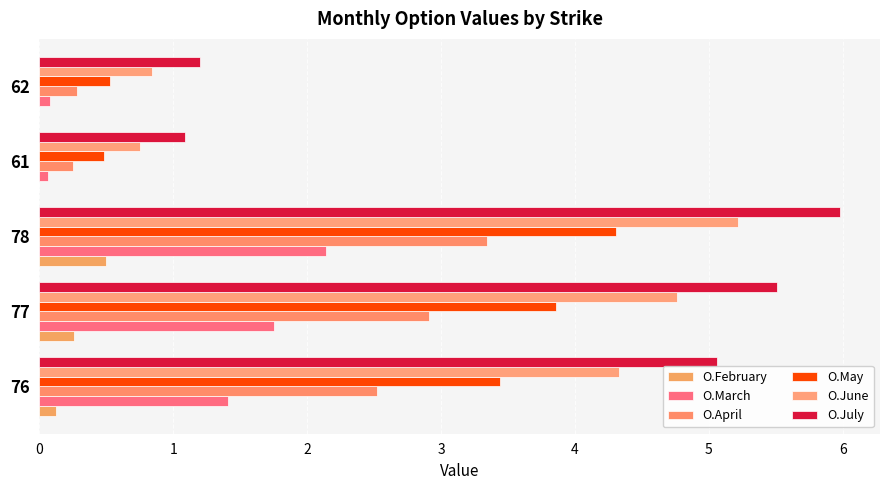

At how many categories does at least one series exceed 5?

3